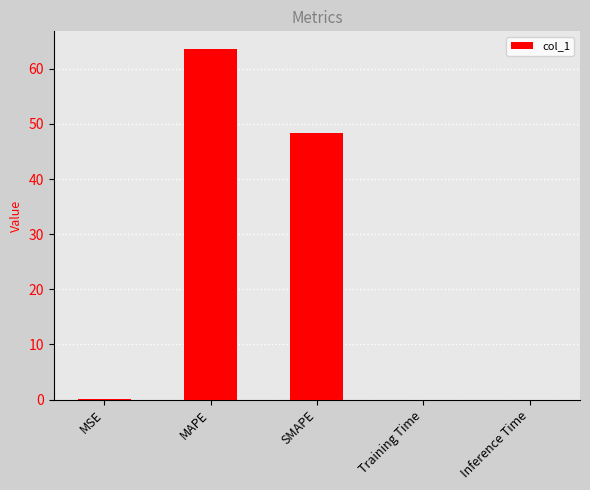

The chart shows a value of 48.3 at SMAPE. True or false?

True